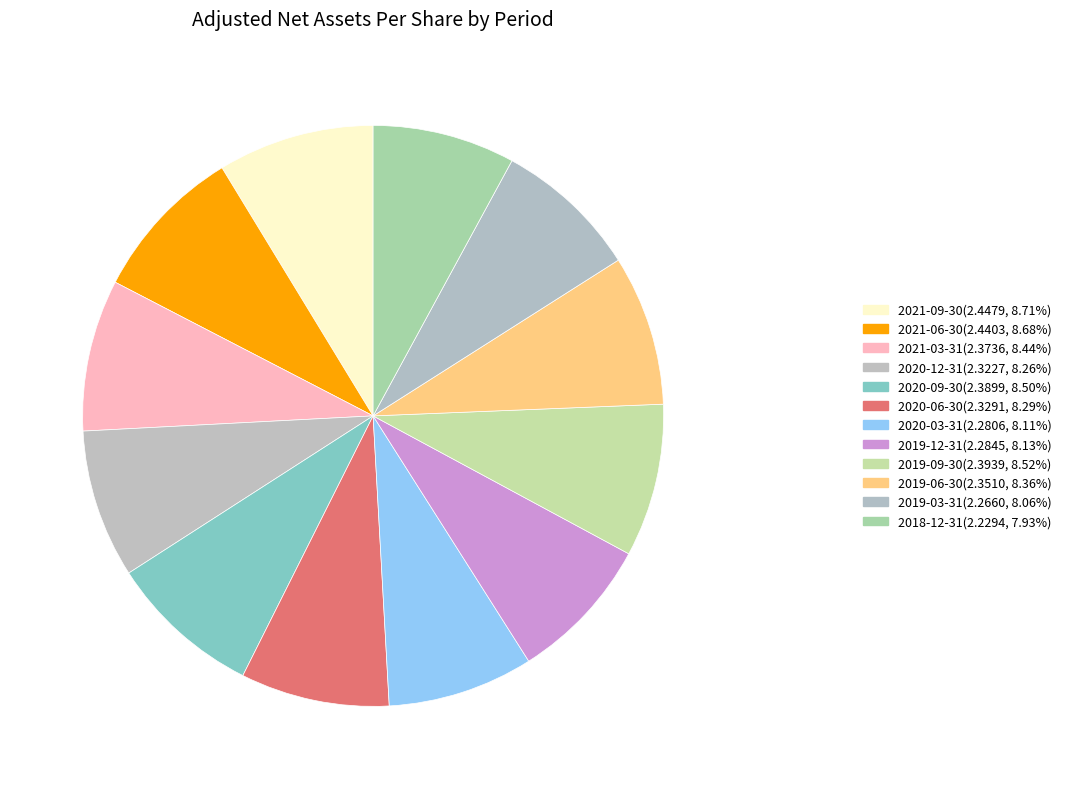

What is the smallest slice in the pie chart?

2018-12-31